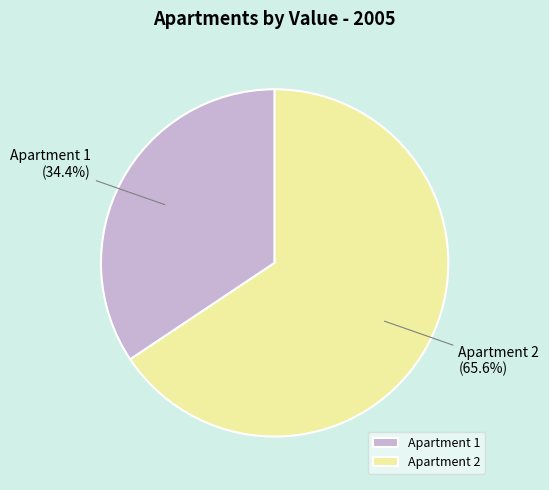

The Apartment 2 slice represents 54% of the pie. True or false?

False